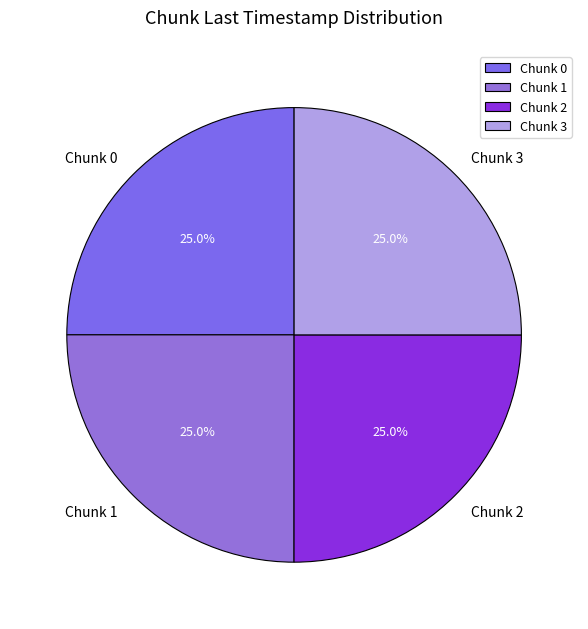

What is the ratio of the value at Chunk 3 to the value at Chunk 0?

1.0